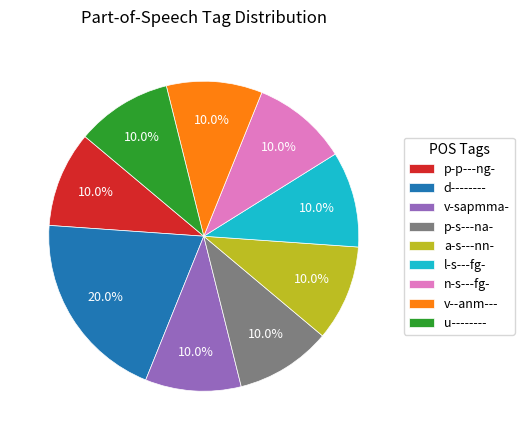

How much of the chart is everything except d--------?

80.0%